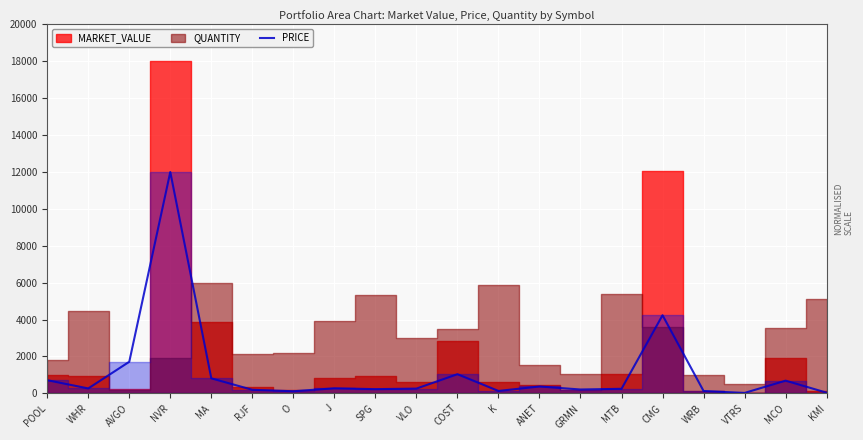

At which label is PRICE closest to 6010?

CMG